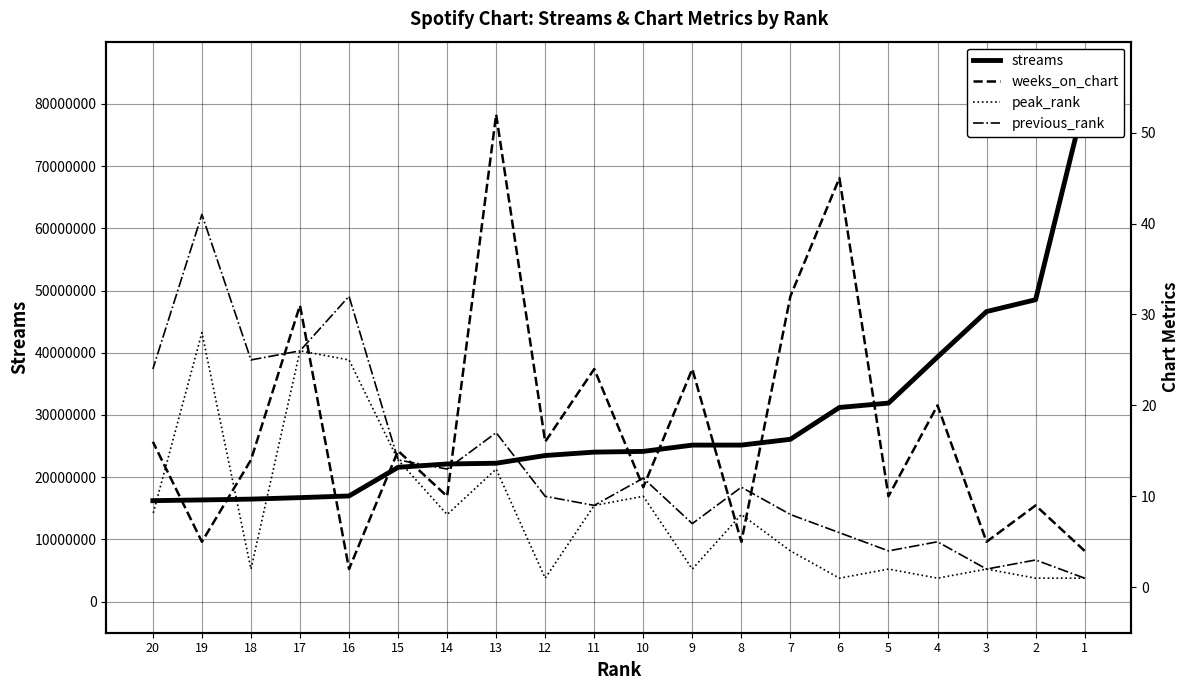

True or false: peak_rank and streams intersect in this chart.

False